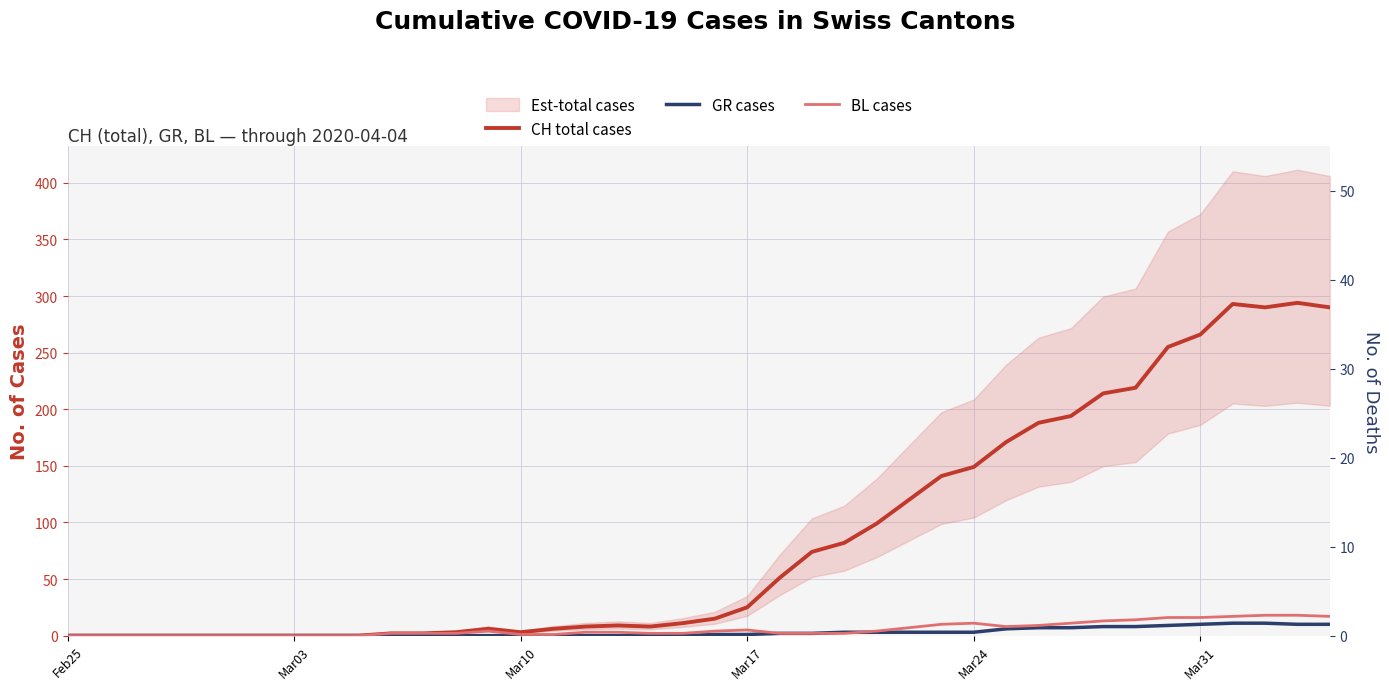

What is the difference between the maximum and minimum values in the BL cases series?

18